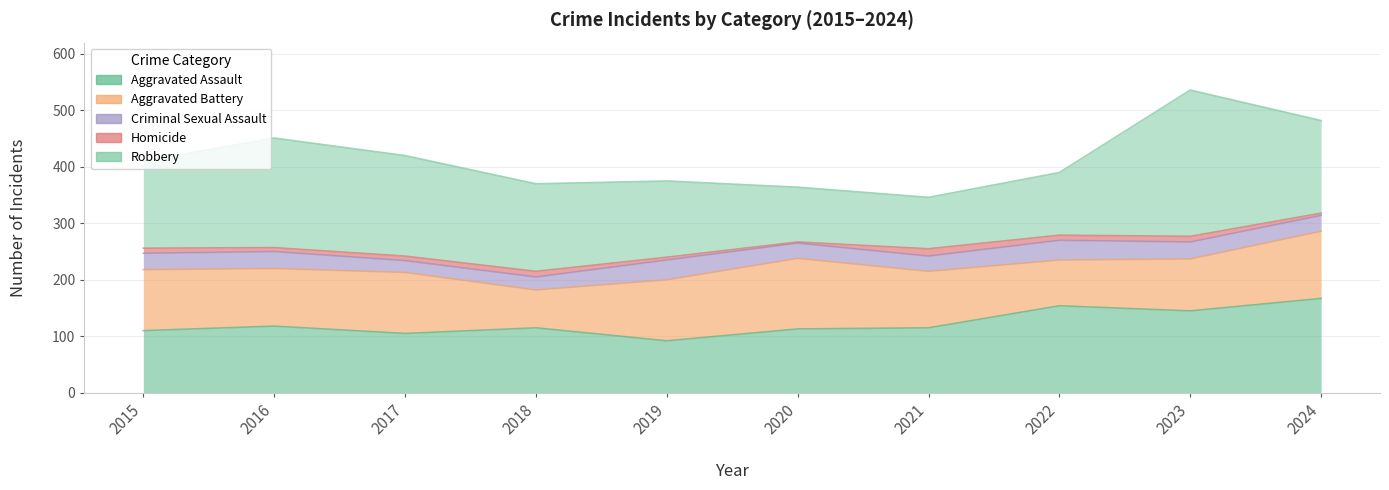

List the labels in order of Homicide value, largest first.

2021, 2018, 2023, 2015, 2022, 2017, 2016, 2019, 2024, 2020